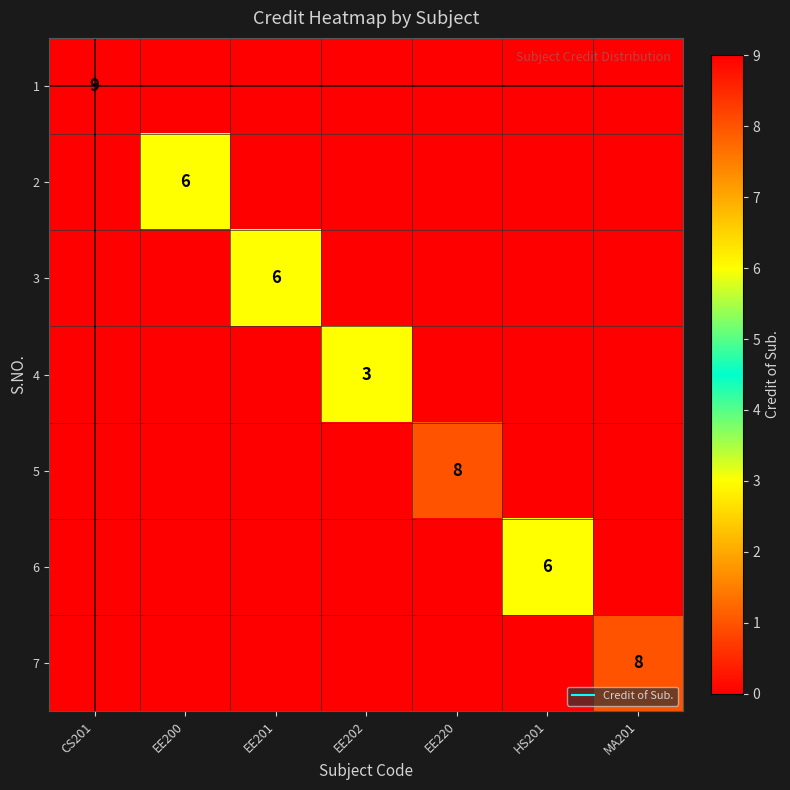

Is it true that 2 equals -2 at EE202?

False